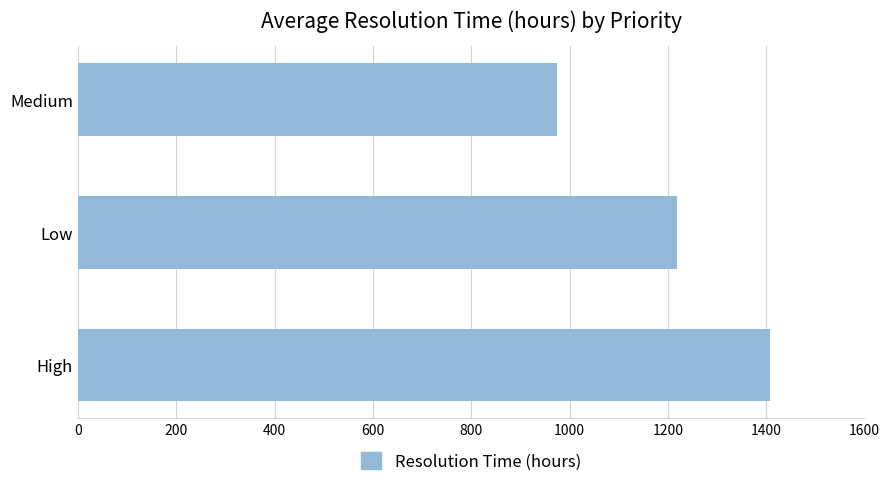

The chart shows a value of 1218.0 at Low. True or false?

True